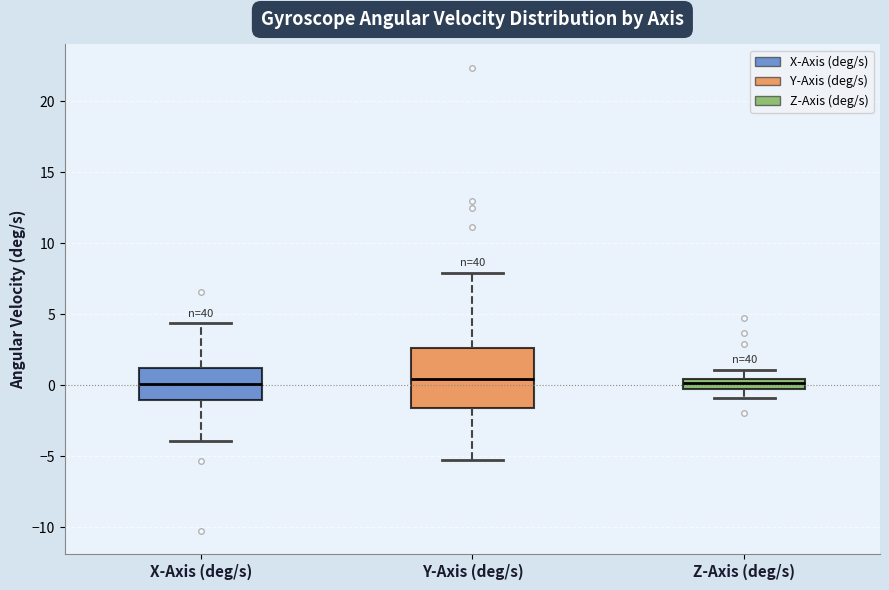

Where is the lower edge of the box for Z-Axis (deg/s) on the y-axis? The values are not printed on the chart, so give them approximately, as read against the axis.

-0.5